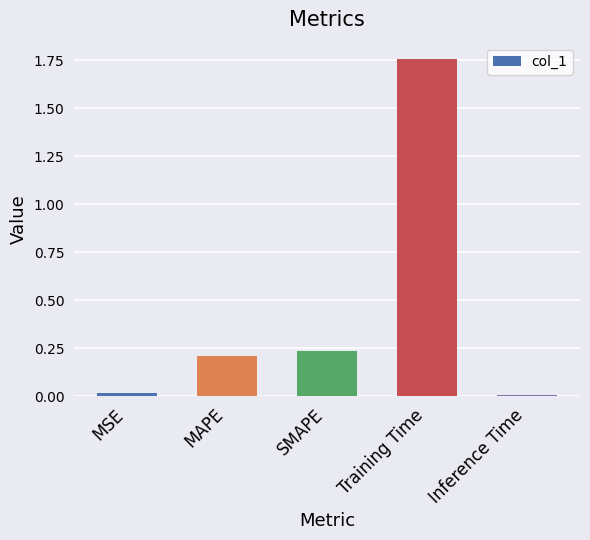

The value at MSE is 0.0. True or false?

True